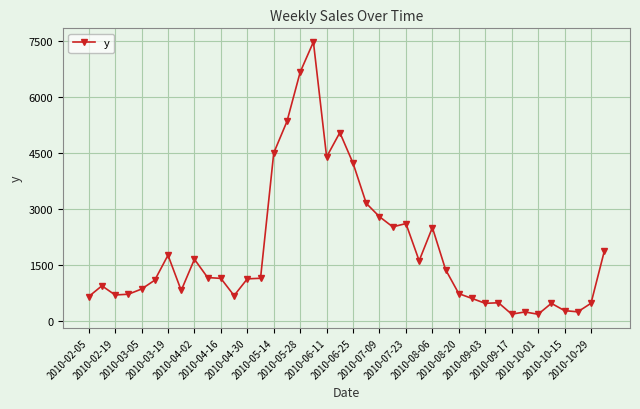

What is the average value?

1879.3